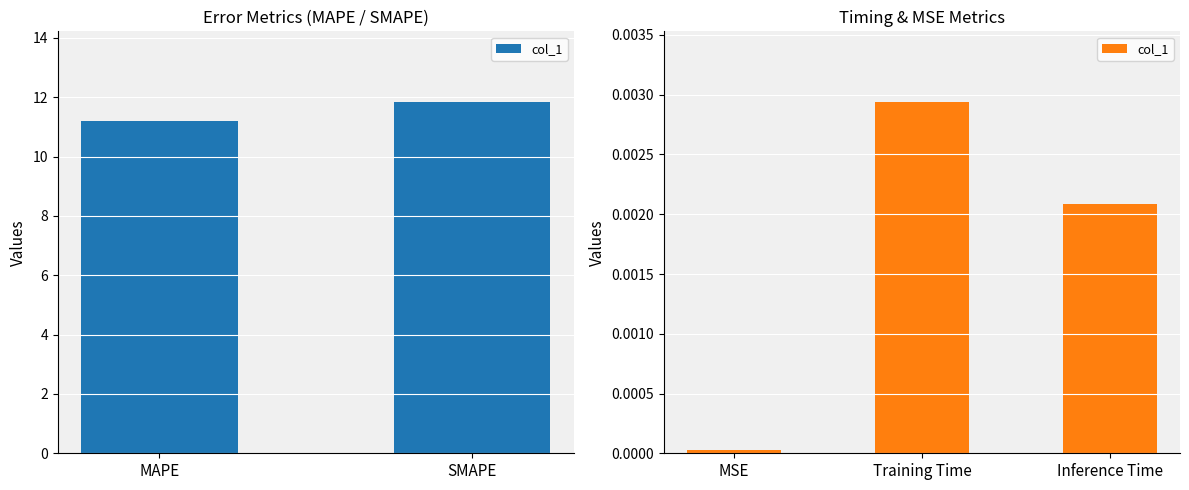

The chart shows a value of 0.0 at Training Time. True or false?

False